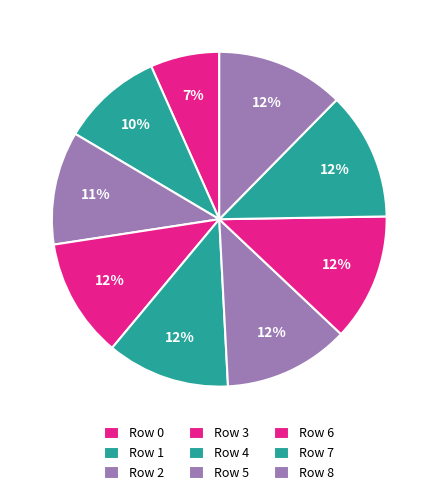

How many slices are in this pie chart?

9